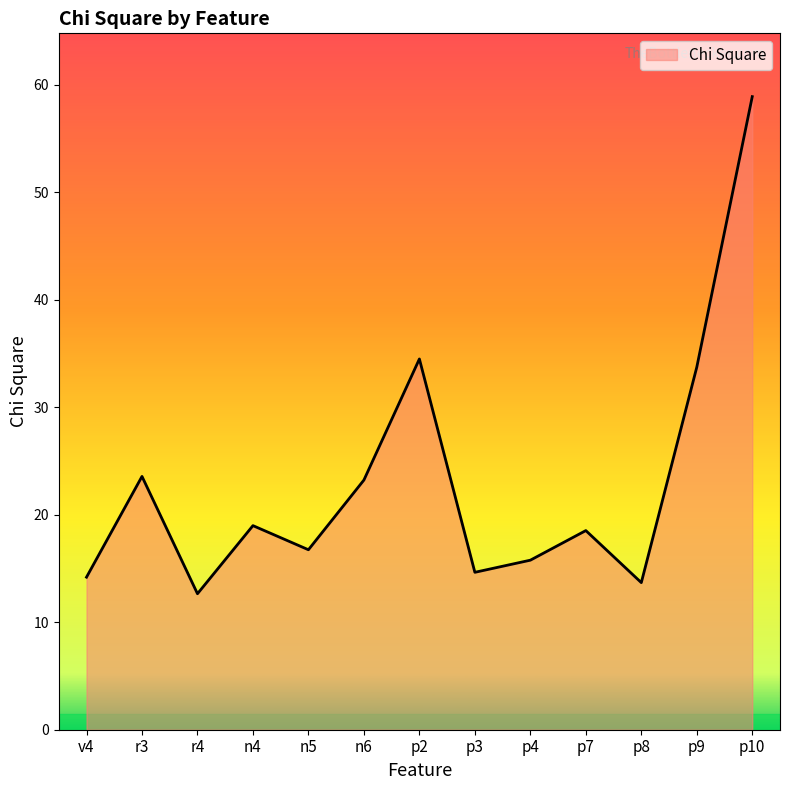

What position from the right is p8?

3